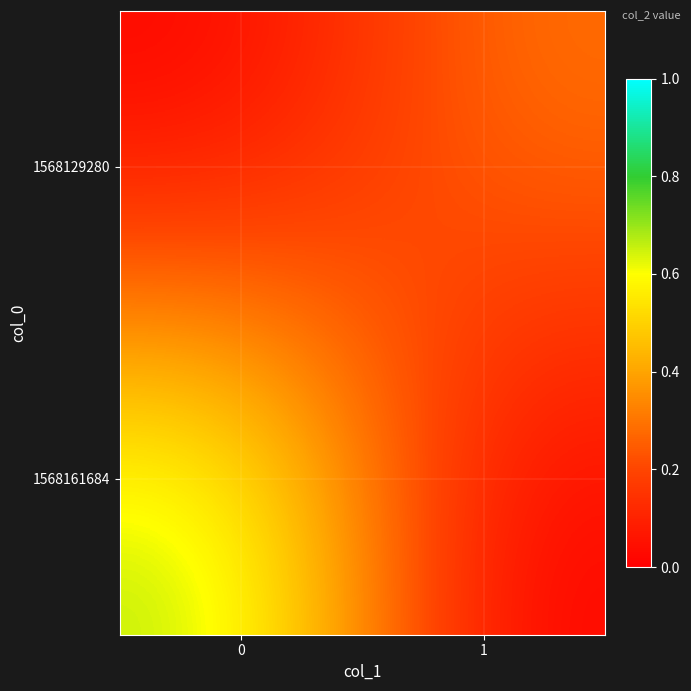

Which series has the largest range (max minus min)?

1568161684